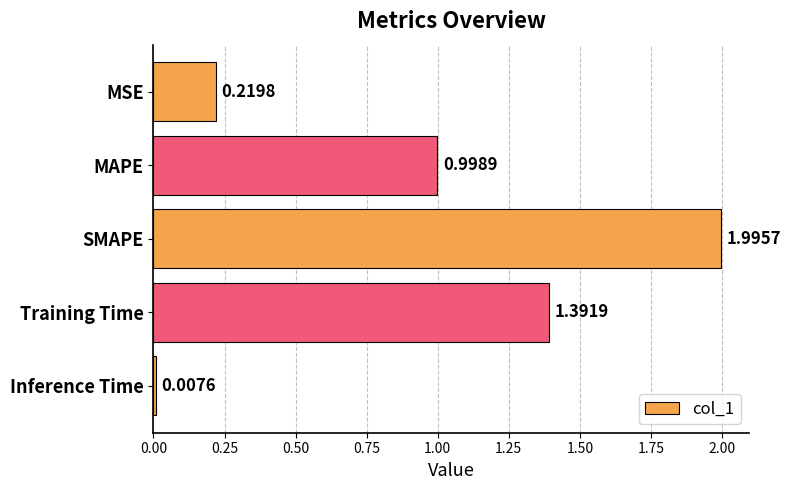

Does the chart contain stacked bars?

No